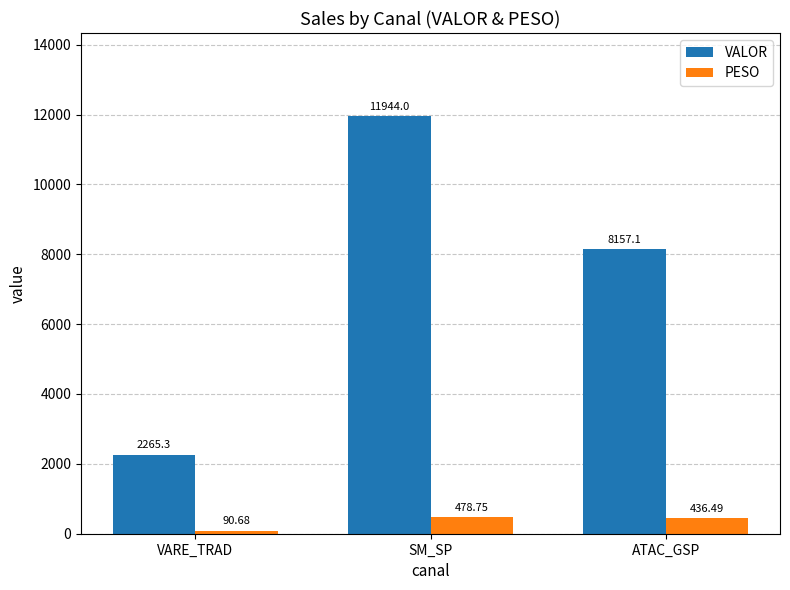

At which category is the sum across all series the highest?

SM_SP